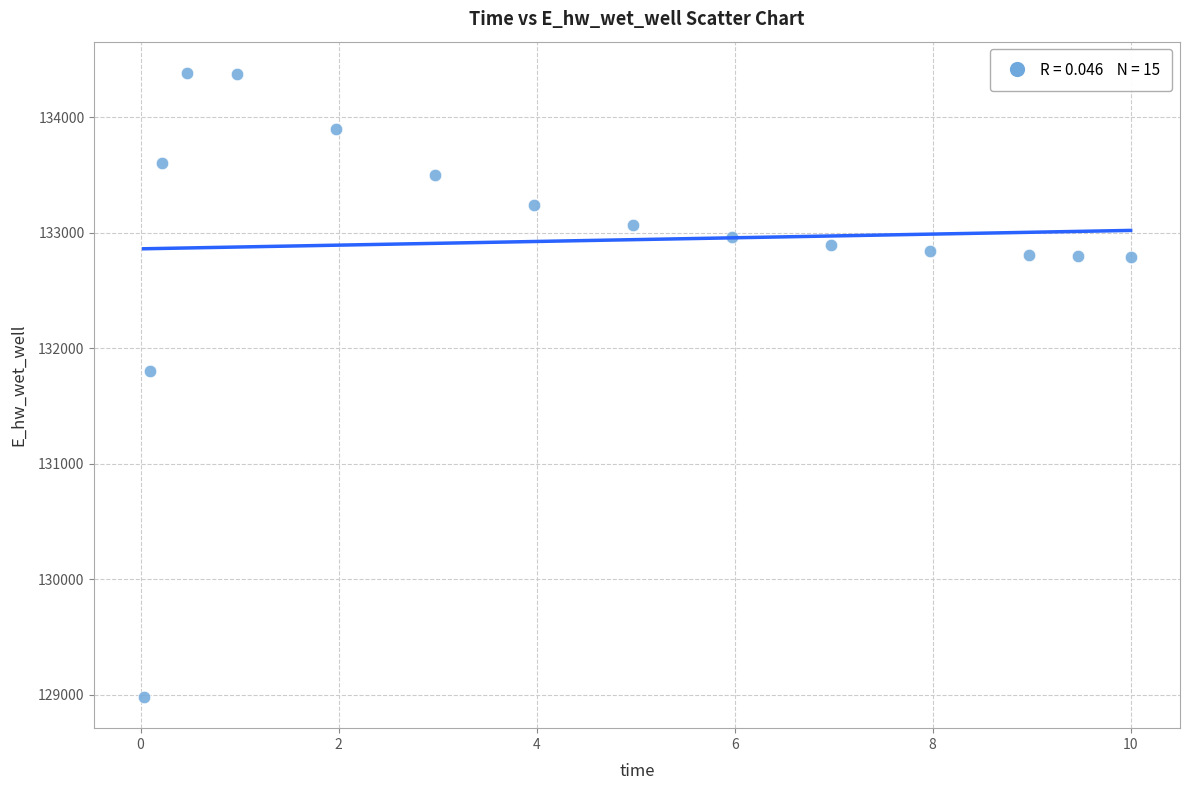

What Y value in the scatter plot is closest to 131682?

131799.3